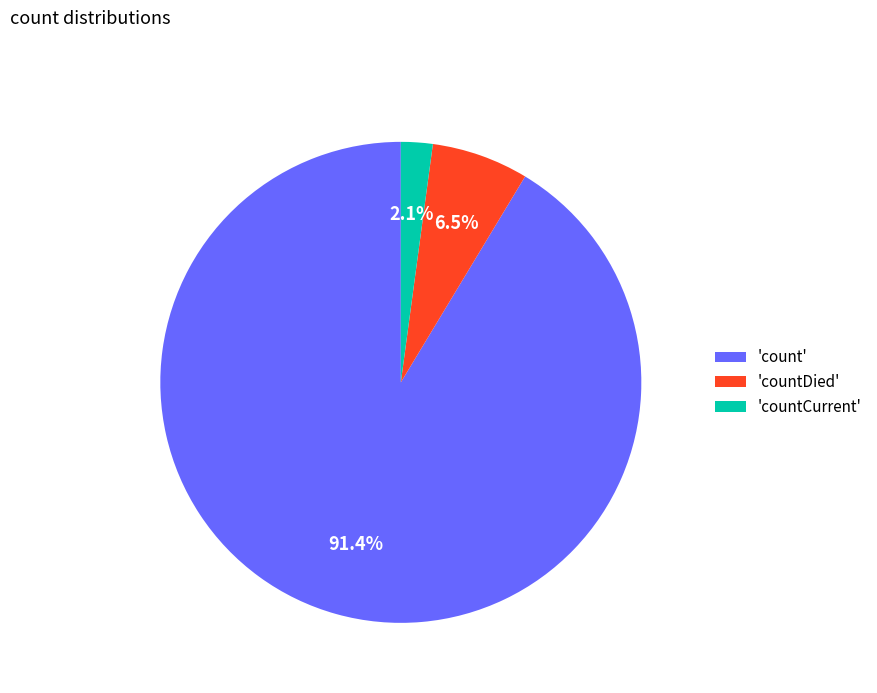

Is the sum of 'countCurrent' and 'count' greater than half?

Yes